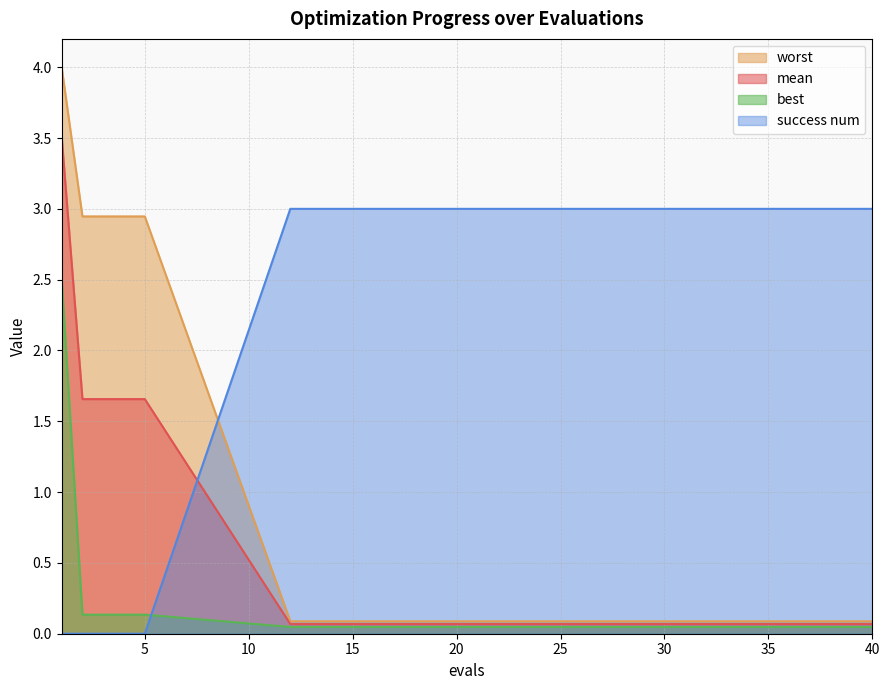

Reading right to left, transcribe all the data shown in this chart.

mean: 40=0.1	39=0.1	37=0.1	35=0.1	33=0.1	30=0.1	28=0.1	26=0.1	22=0.1	18=0.1	12=0.1	5=1.7	4=1.7	3=1.7	2=1.7	1=3.5
best: 40=0.0	39=0.0	37=0.0	35=0.0	33=0.0	30=0.0	28=0.0	26=0.0	22=0.0	18=0.0	12=0.0	5=0.1	4=0.1	3=0.1	2=0.1	1=2.5
worst: 40=0.1	39=0.1	37=0.1	35=0.1	33=0.1	30=0.1	28=0.1	26=0.1	22=0.1	18=0.1	12=0.1	5=2.9	4=2.9	3=2.9	2=2.9	1=4.0
success num: 40=3.0	39=3.0	37=3.0	35=3.0	33=3.0	30=3.0	28=3.0	26=3.0	22=3.0	18=3.0	12=3.0	5=0.0	4=0.0	3=0.0	2=0.0	1=0.0